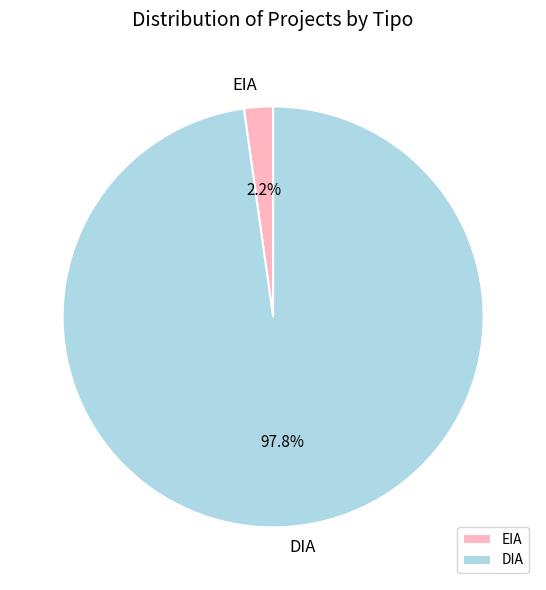

What percentage is the EIA slice, to the nearest percent?

2%